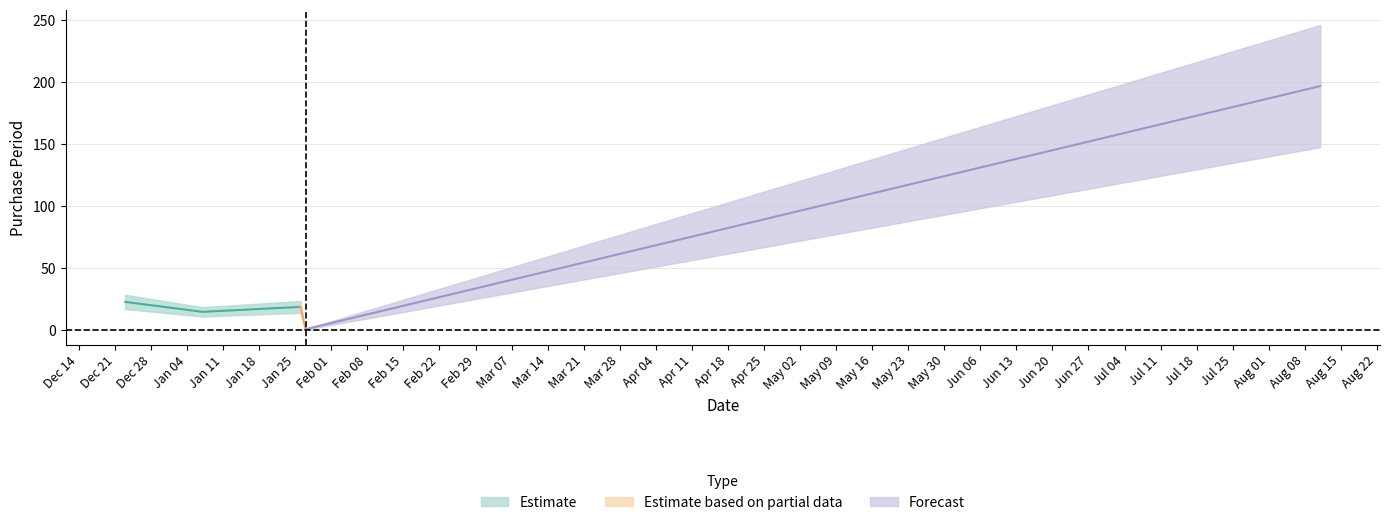

List the labels in order of value, smallest first.

2016-01-27, 2016-01-07, 2016-01-26, 2015-12-23, 2016-08-11